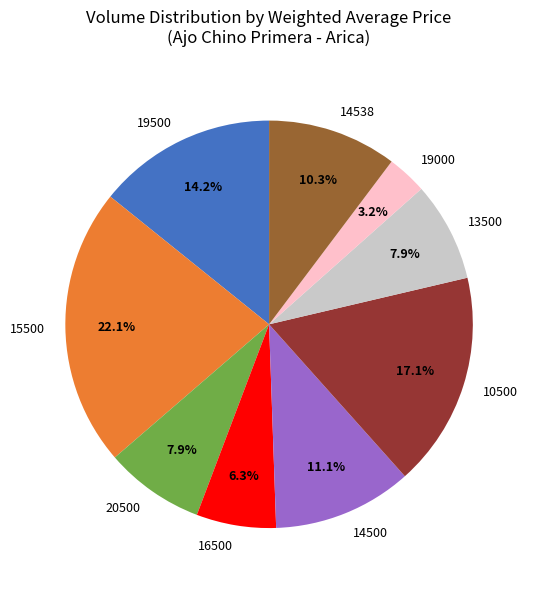

Does 19500 account for over 50% of the chart?

No